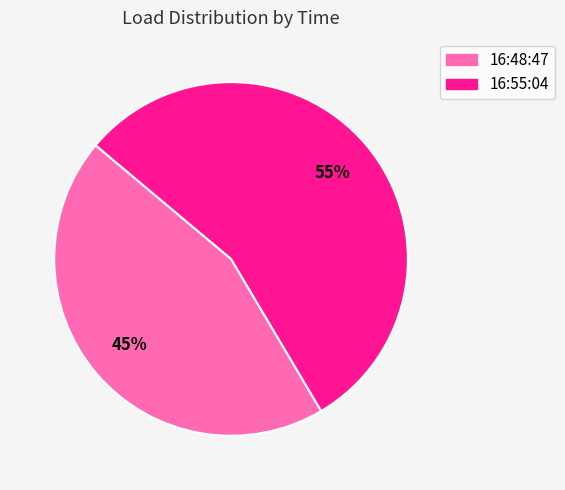

To the nearest percent, what is the combined percentage of 16:55:04 and 16:48:47?

100%